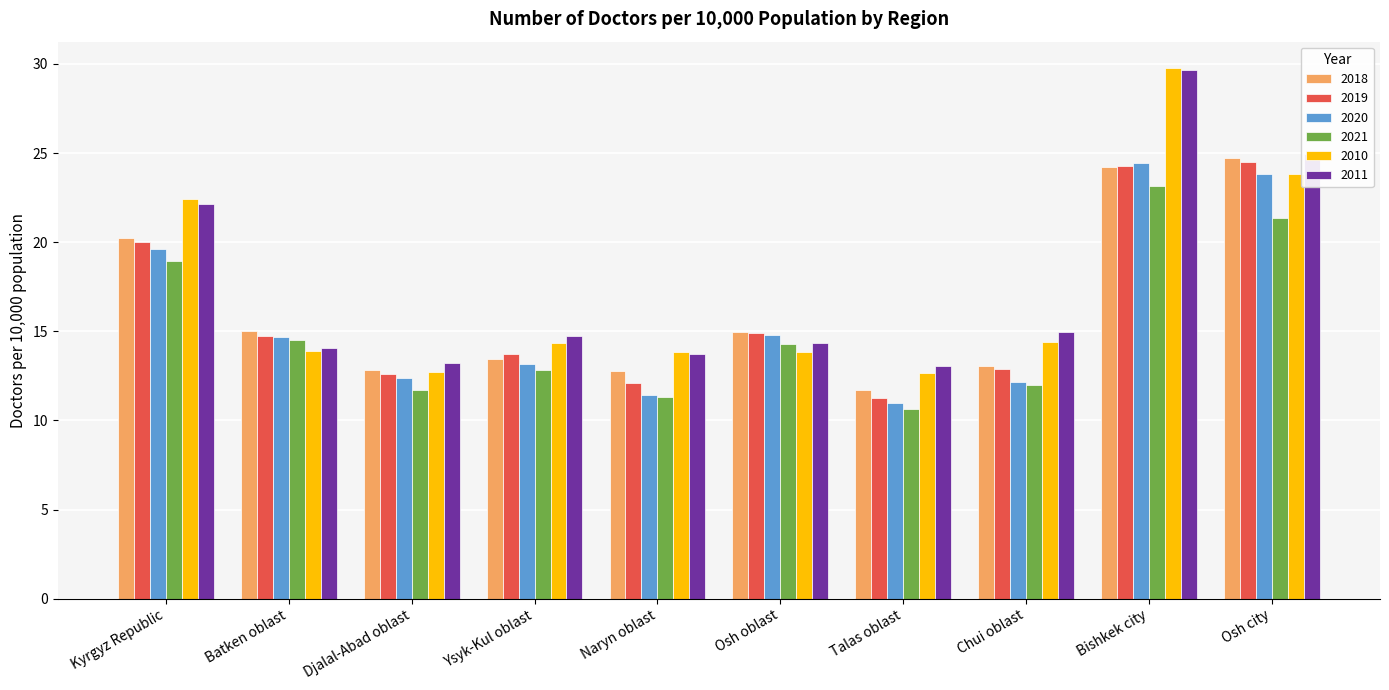

True or false: 2019 has a value of 18.8 at Djalal-Abad oblast.

False